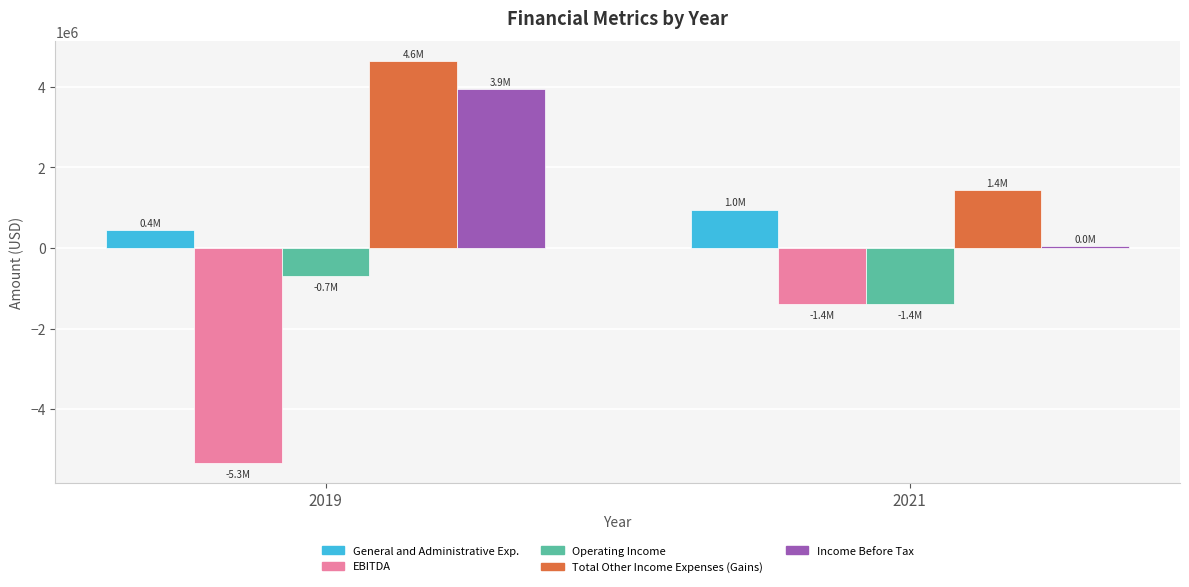

What is the total value across all series at 2021?

-342890